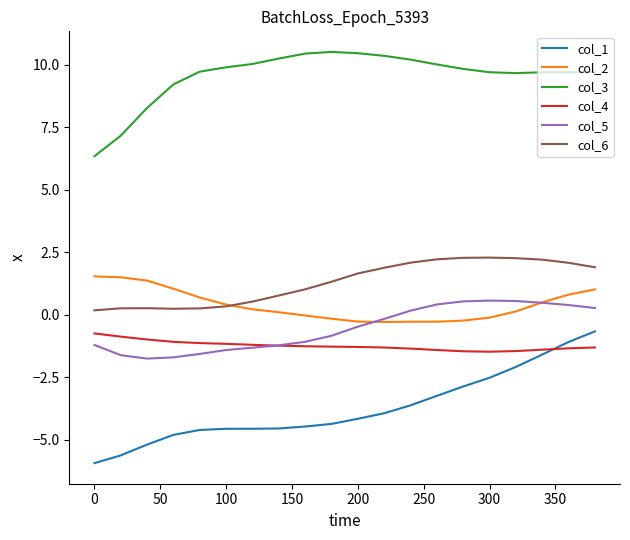

Which series has the largest range (max minus min)?

col_1